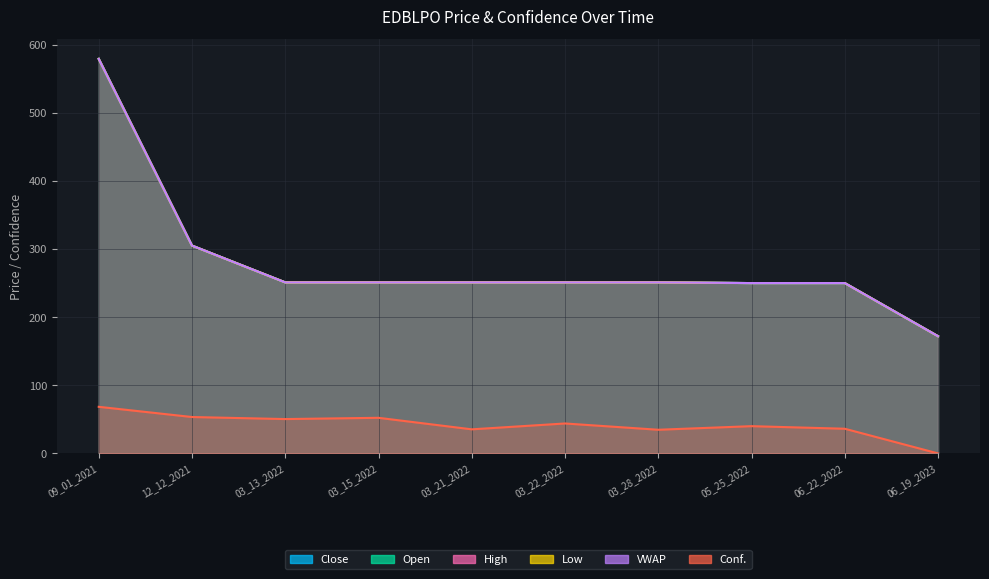

At which label is High closest to 375?

12_12_2021